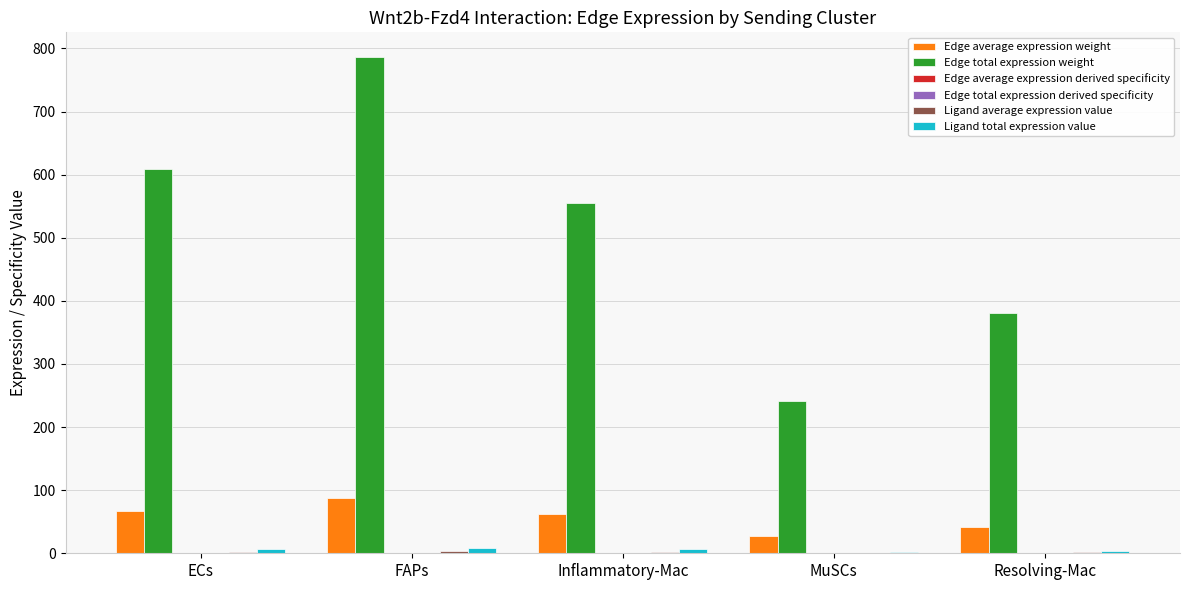

True or false: Edge total expression weight has a value of 786.2 at FAPs.

True